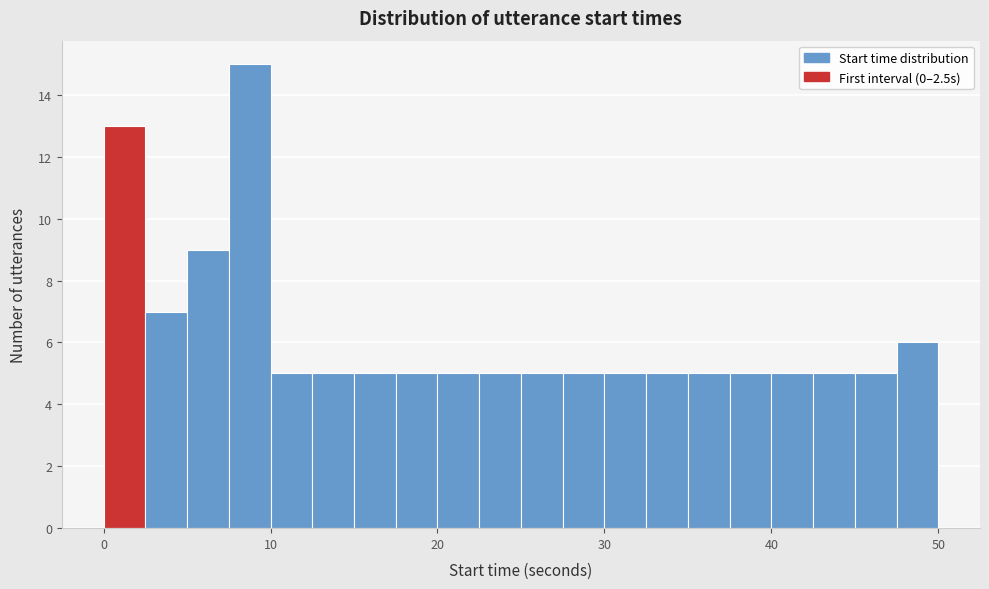

Read against the x-axis, roughly where is the centre of the tallest bar?

9